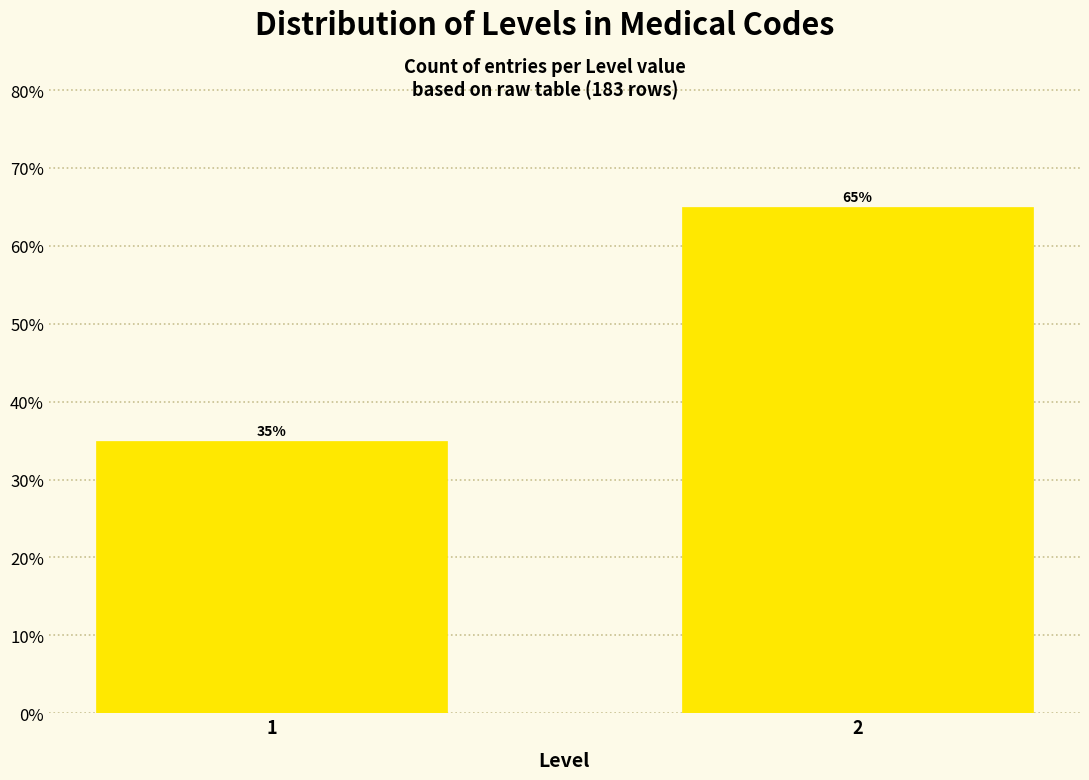

Are the bars horizontal?

No